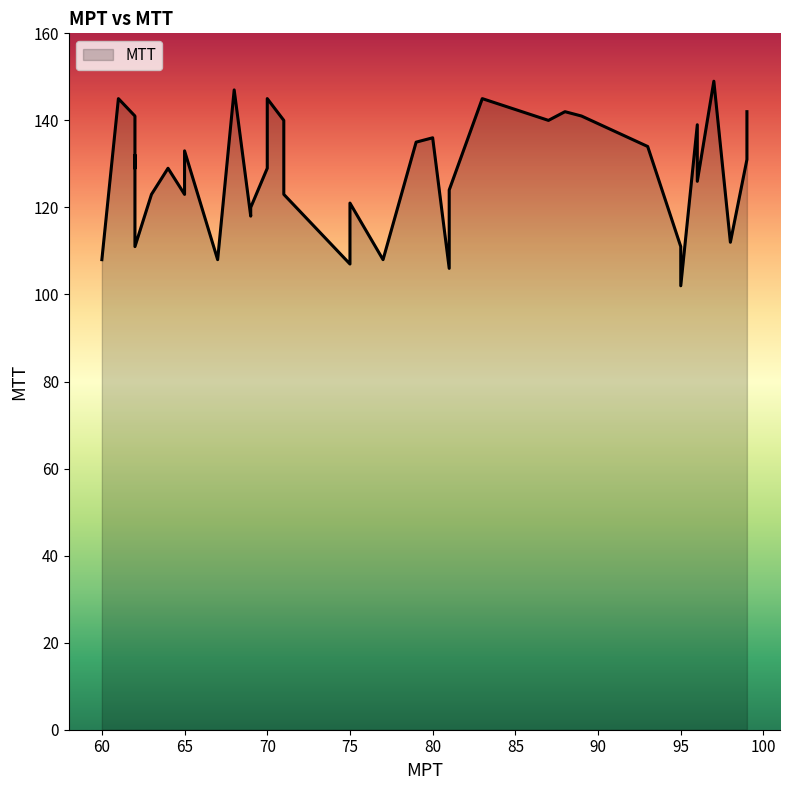

Does the chart have visible grid lines?

No